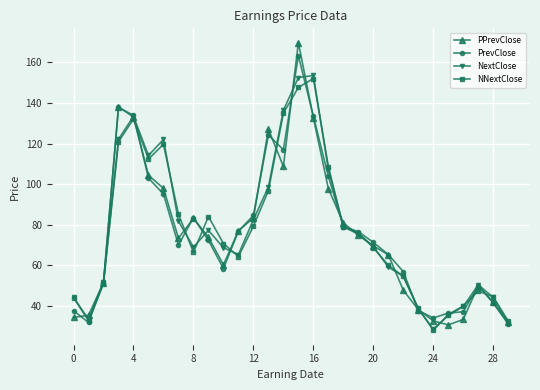

In NextClose, how many points are higher than both neighbors (excluding endpoints)?

5